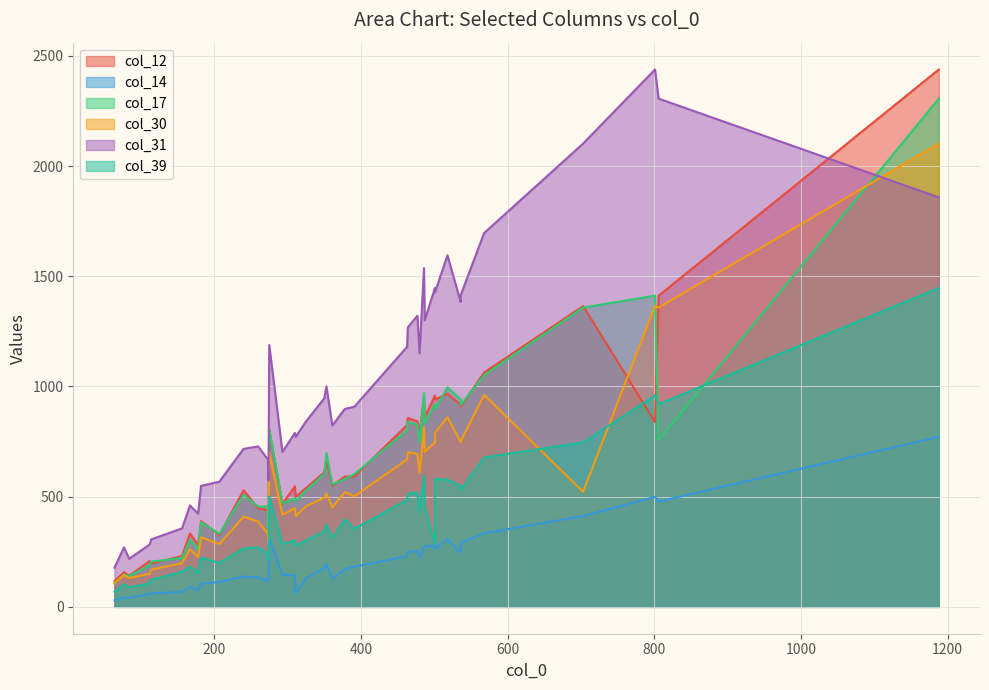

In col_39, how many points are higher than both neighbors (excluding endpoints)?

10